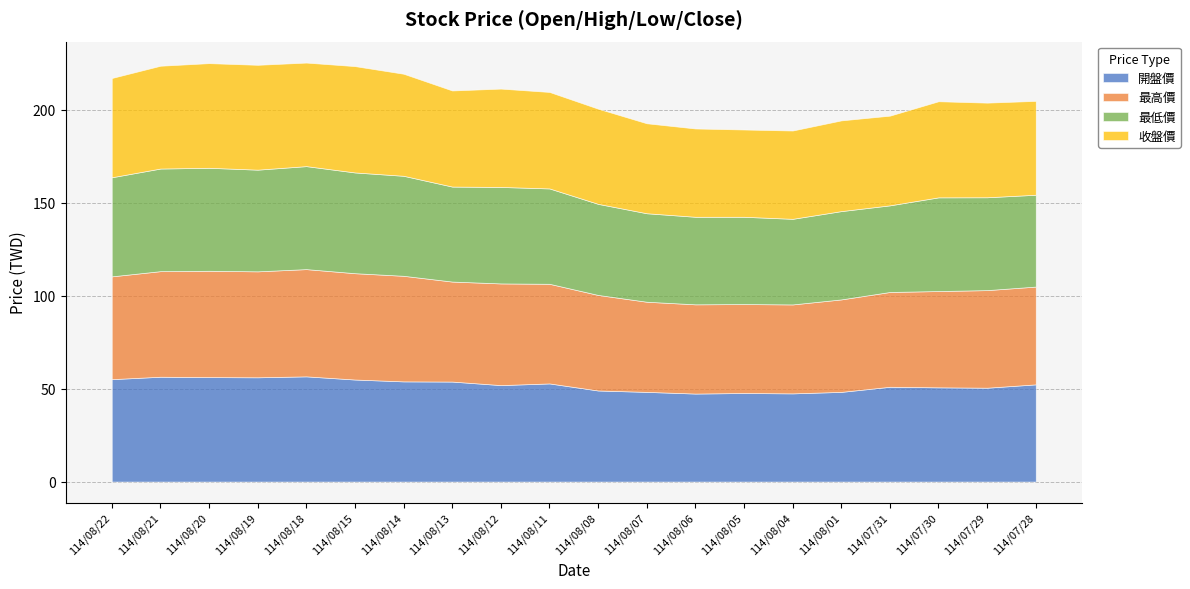

What is the value of the 最低價 point at the 3rd from the left?

55.4